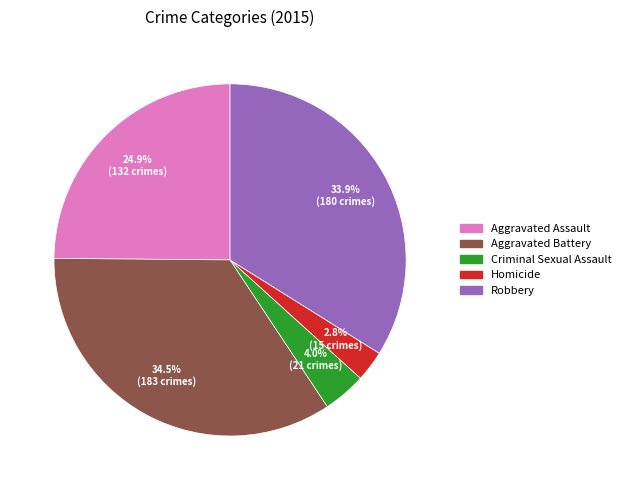

Approximately how many times larger is the value at Homicide compared to Aggravated Assault?

0.1